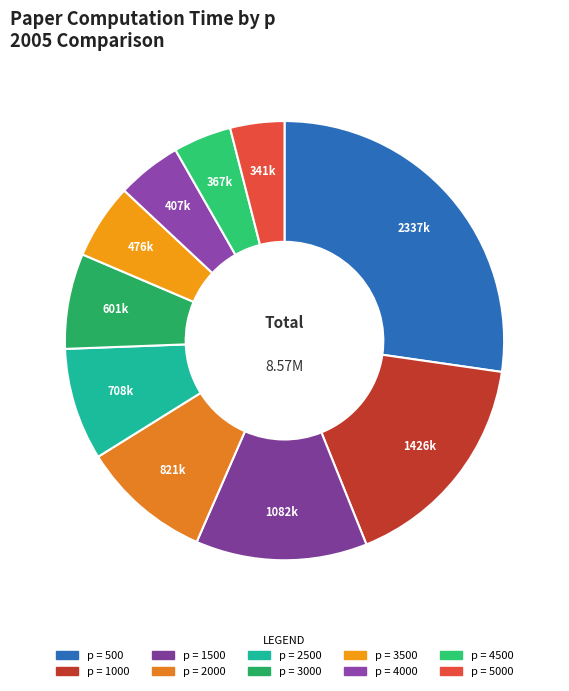

What is the largest slice in the pie chart?

500